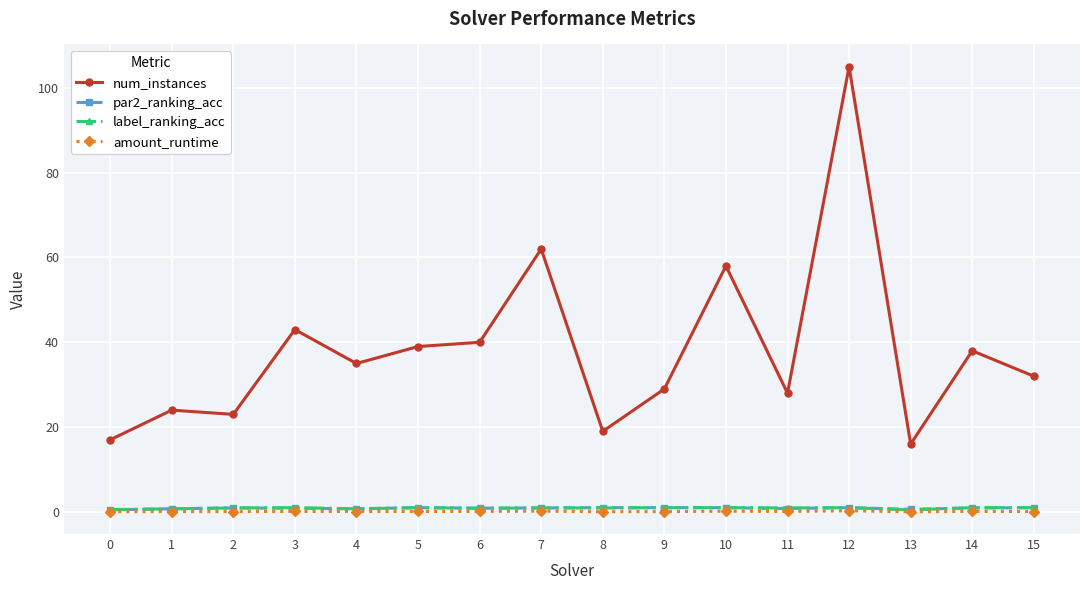

What are all the series names shown in the legend?

num_instances, par2_ranking_acc, label_ranking_acc, amount_runtime